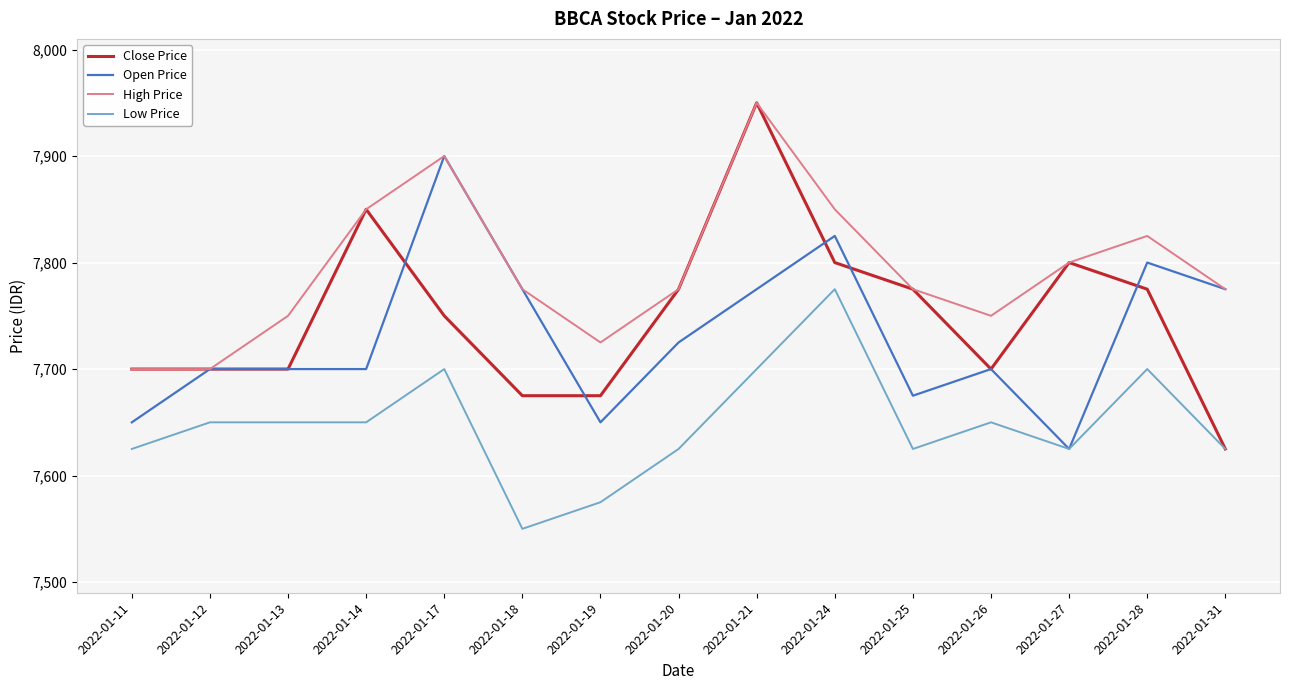

Which category has the lowest value across all series?

2022-01-18